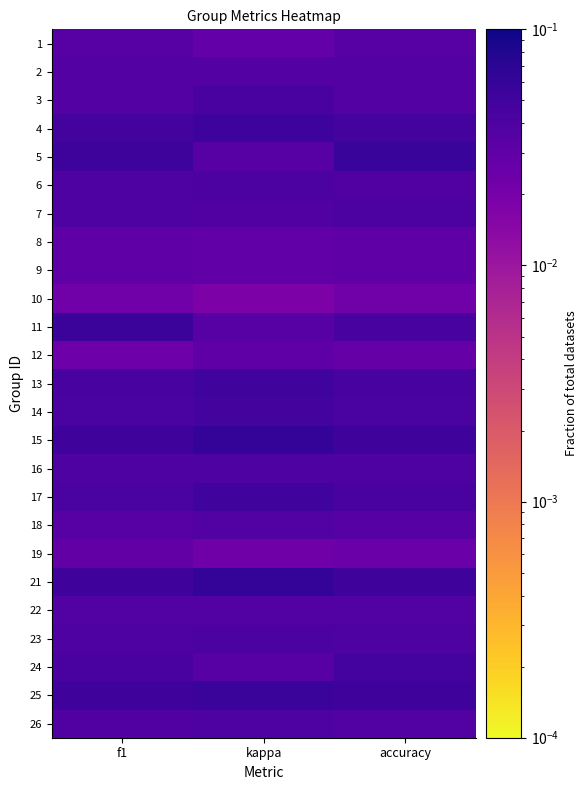

At how many categories does at least one series exceed 0?

3